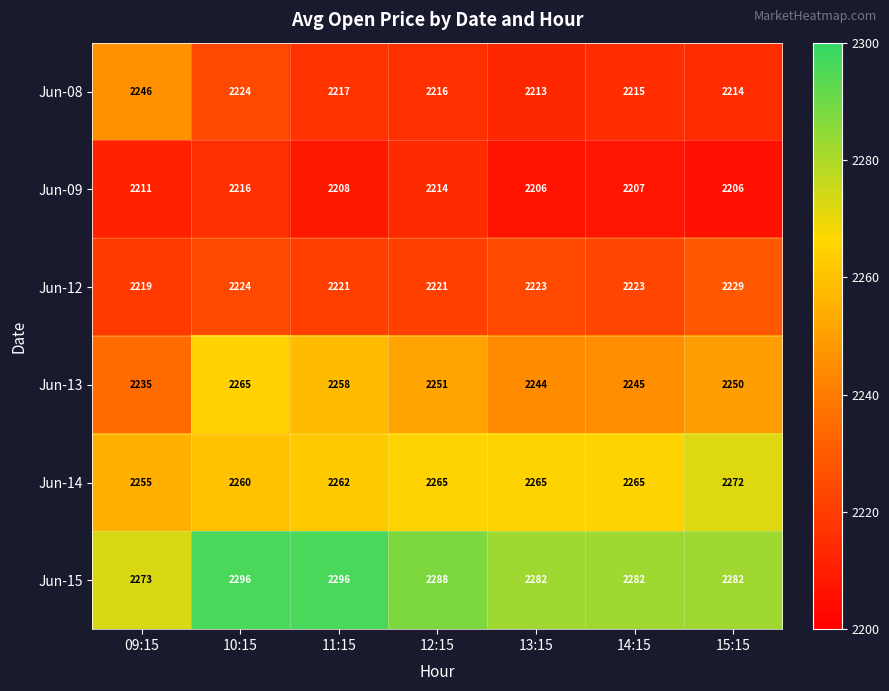

What is the highest value of the Jun-08 series?

2246